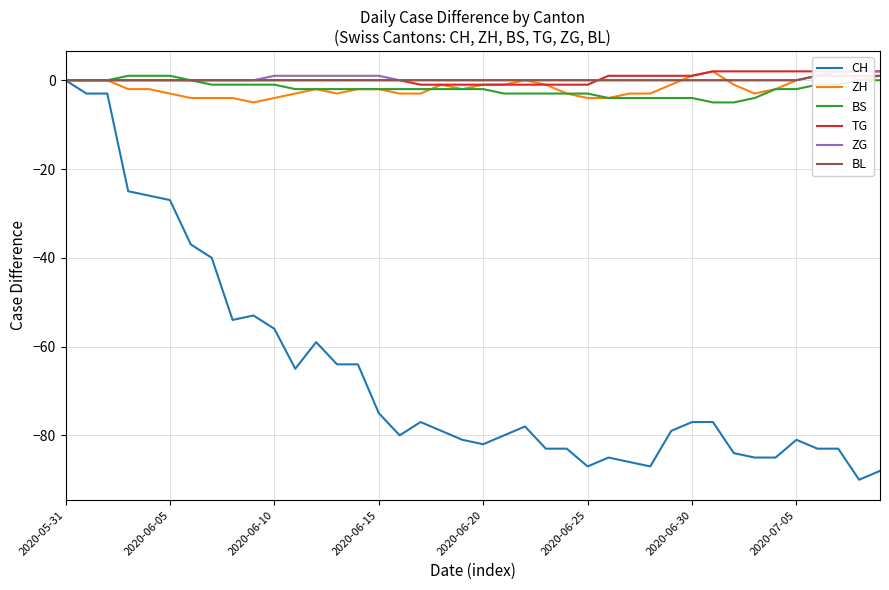

What is the minimum value for BS?

-5